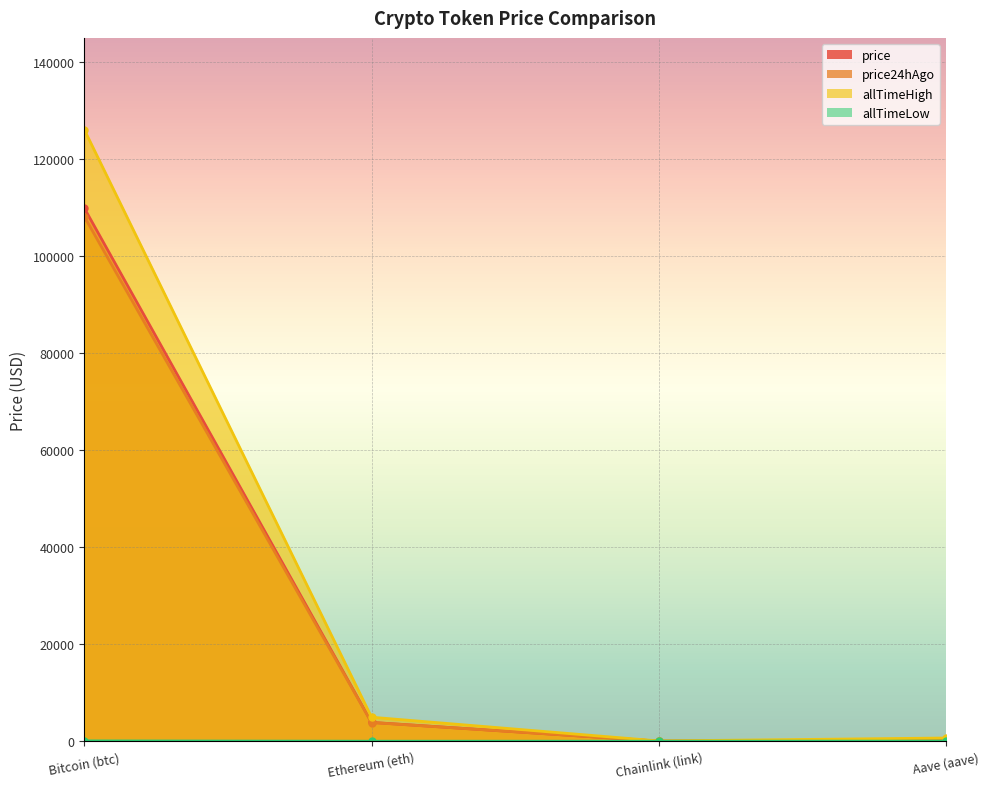

The value of allTimeHigh at Bitcoin (btc) is 126080.0. True or false?

True